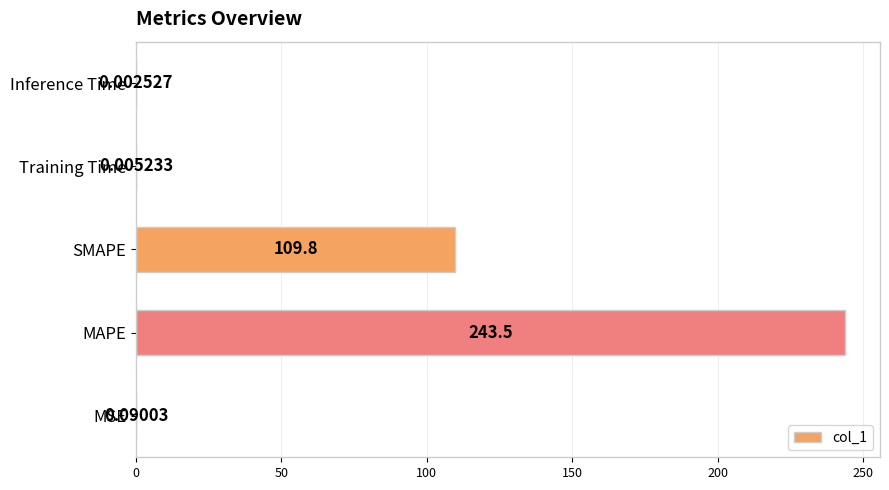

What is the sum of all values?

353.4